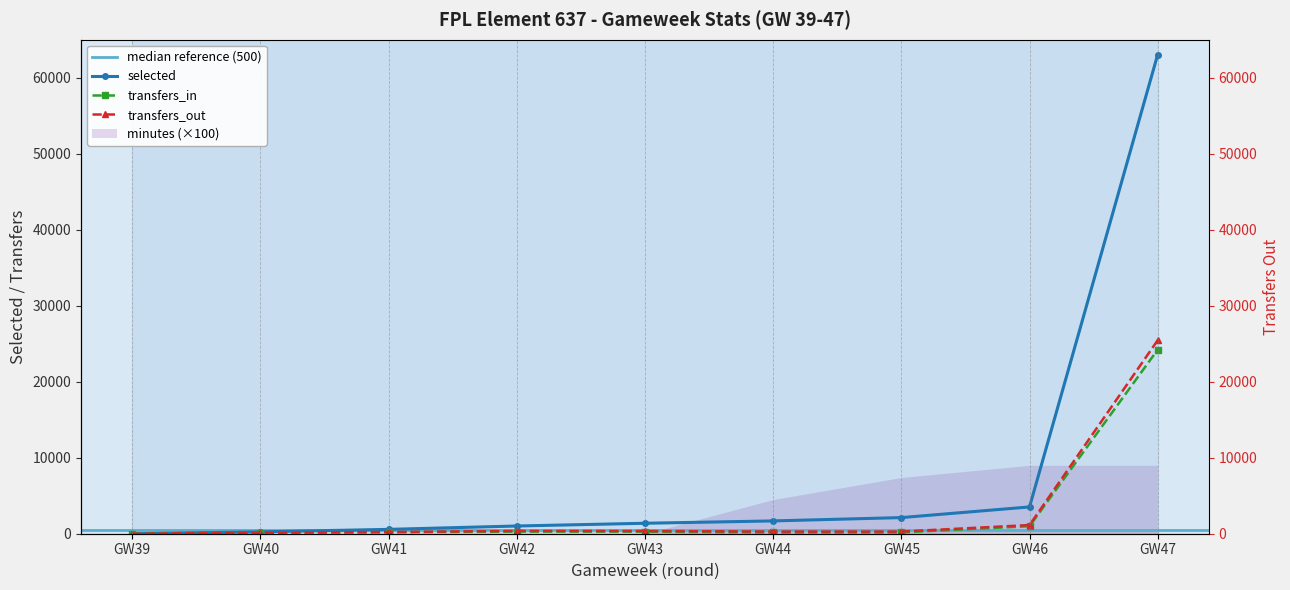

Reading right to left, extract all data points from this chart.

selected: 63051	3525	2122	1685	1377	1016	572	246	0
transfers_in: 24213	988	176	168	274	282	193	135	0
transfers_out: 25454	1140	286	286	357	372	225	153	0